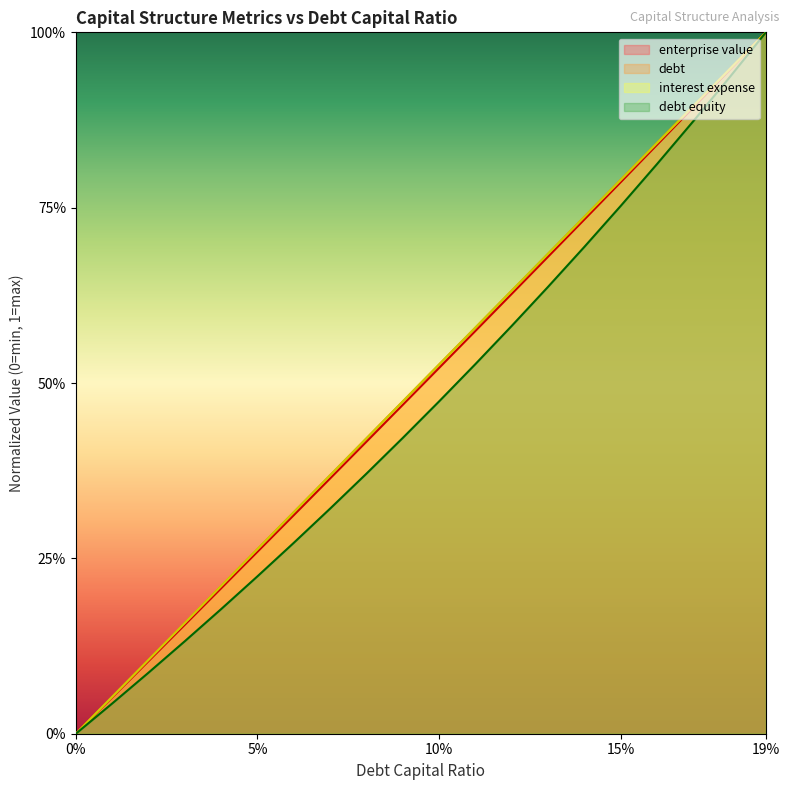

How many lines are shown in the chart?

4